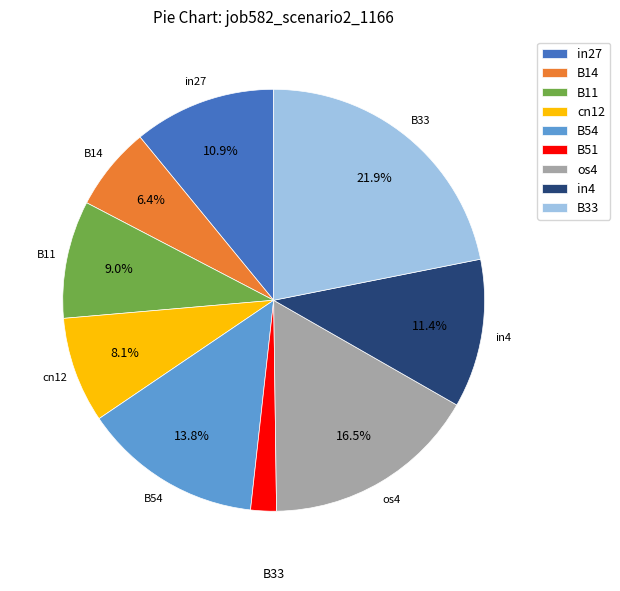

What percentage is the B14 slice, to the nearest percent?

6%